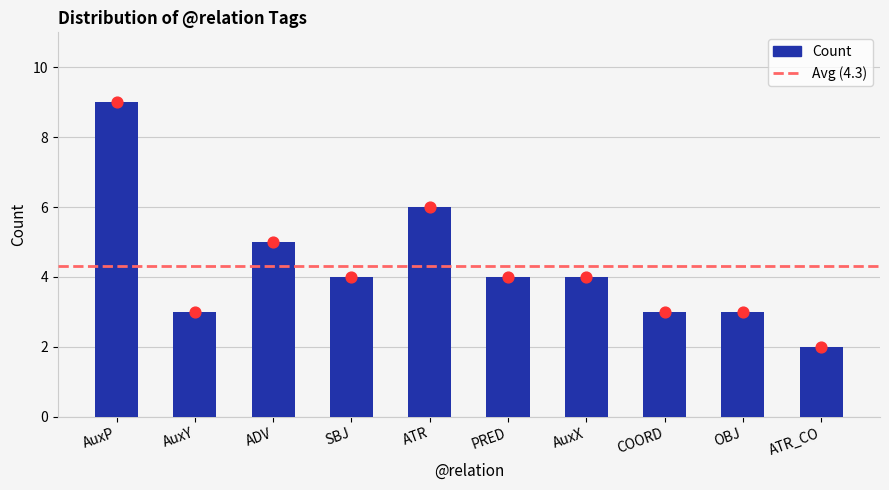

Which has a higher value, ATR_CO or COORD?

COORD